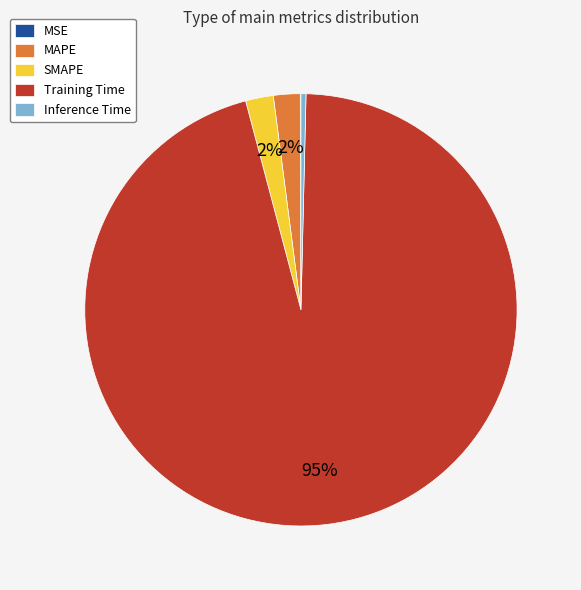

Between Training Time and MAPE, which is larger?

Training Time